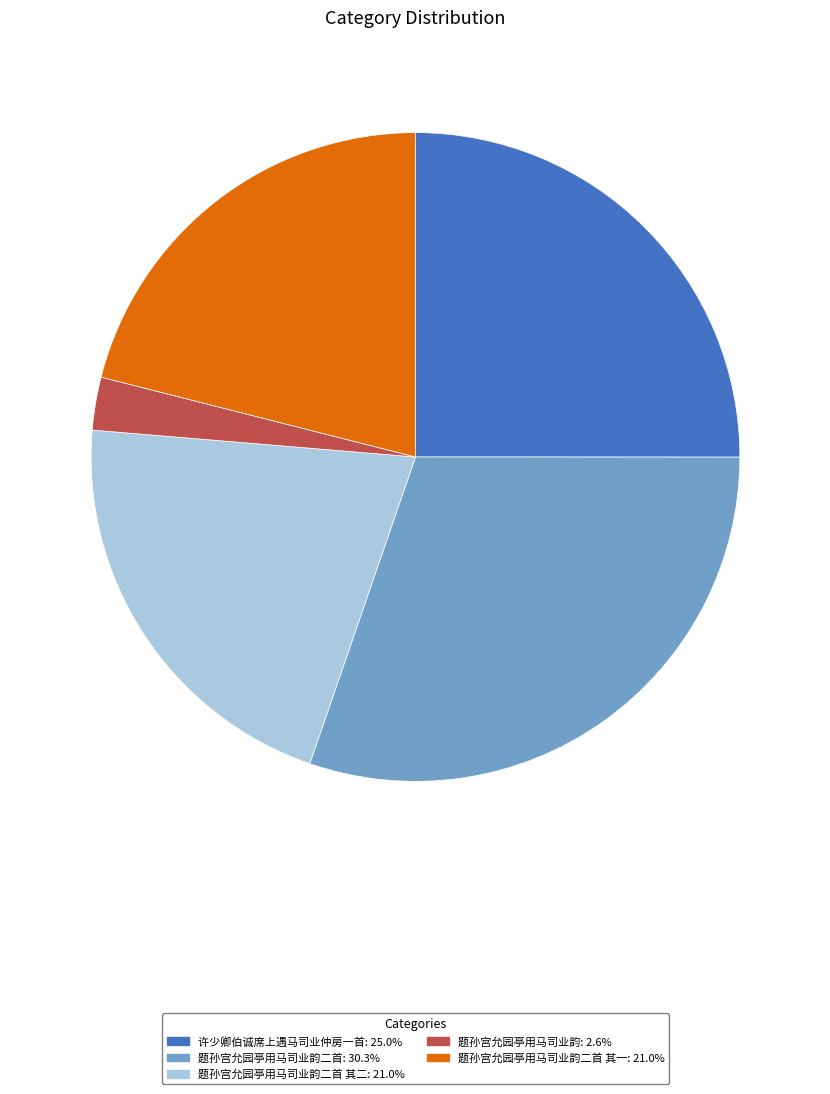

Does any single category account for the majority?

No